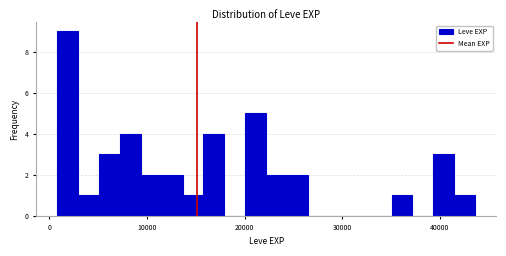

Around what value on the x-axis is the tallest bar? Give the approximate position of its centre, as read against the axis.

2000